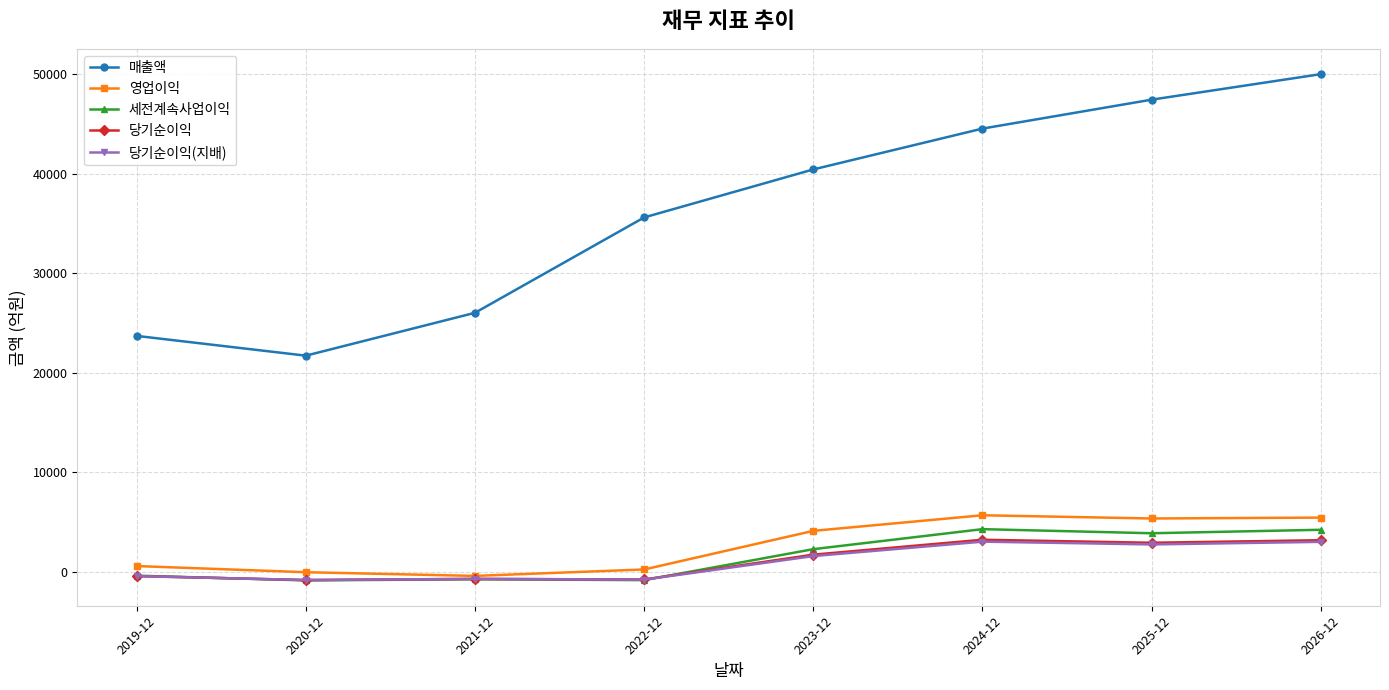

The value of 세전계속사업이익 at 2023-12 is 2271. True or false?

True